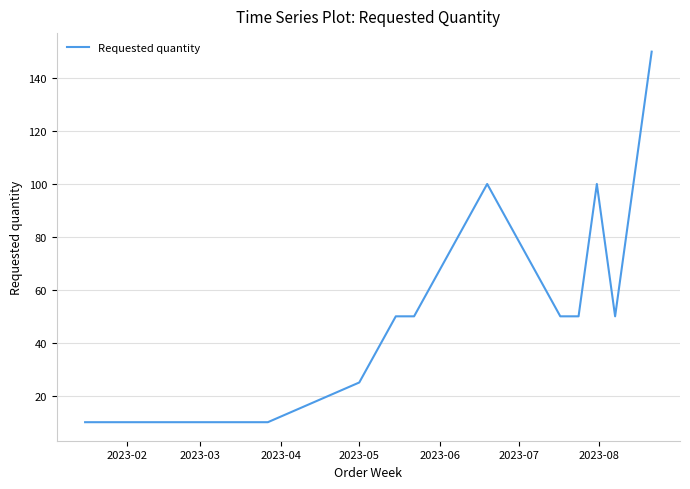

What is the minimum value shown in the chart?

10